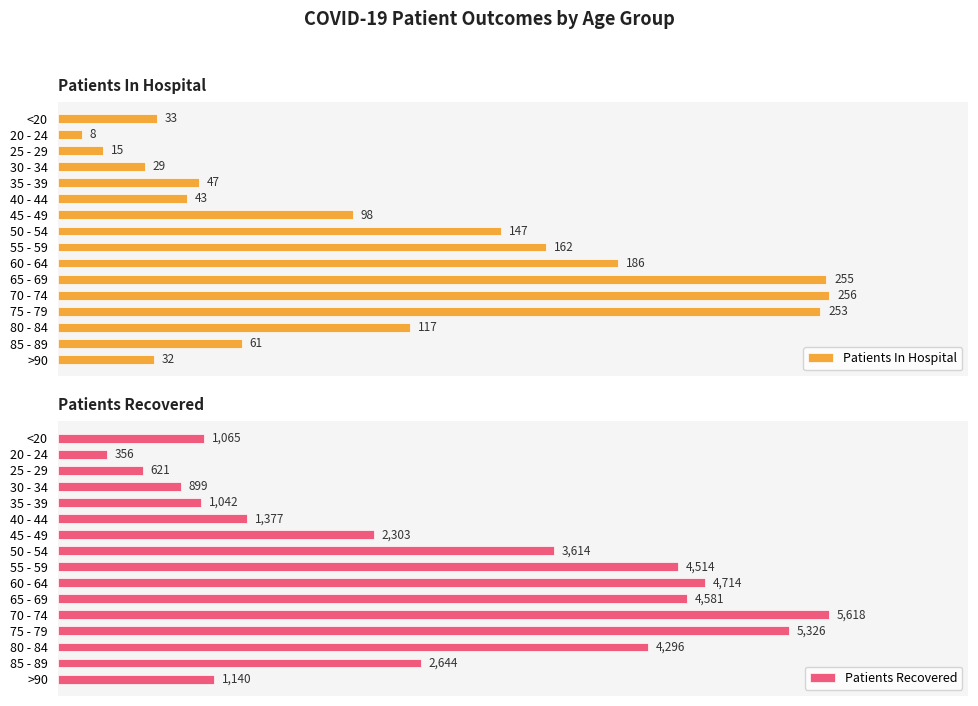

At which label does Patients In Hospital reach its peak?

70 - 74